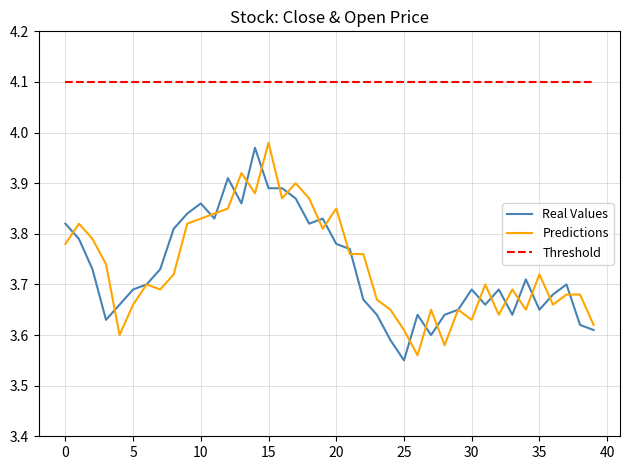

What is the greatest value displayed?

4.1